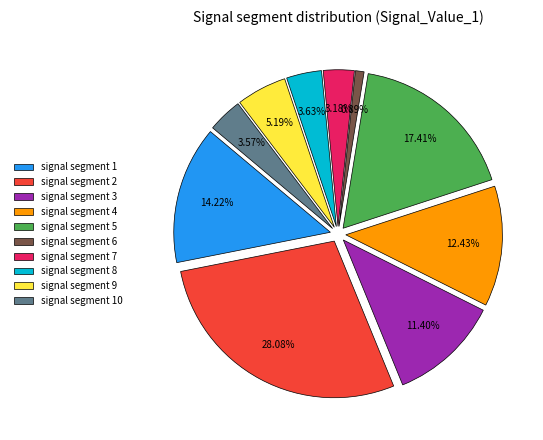

To the nearest percent, what percentage of the pie is signal segment 9?

5%